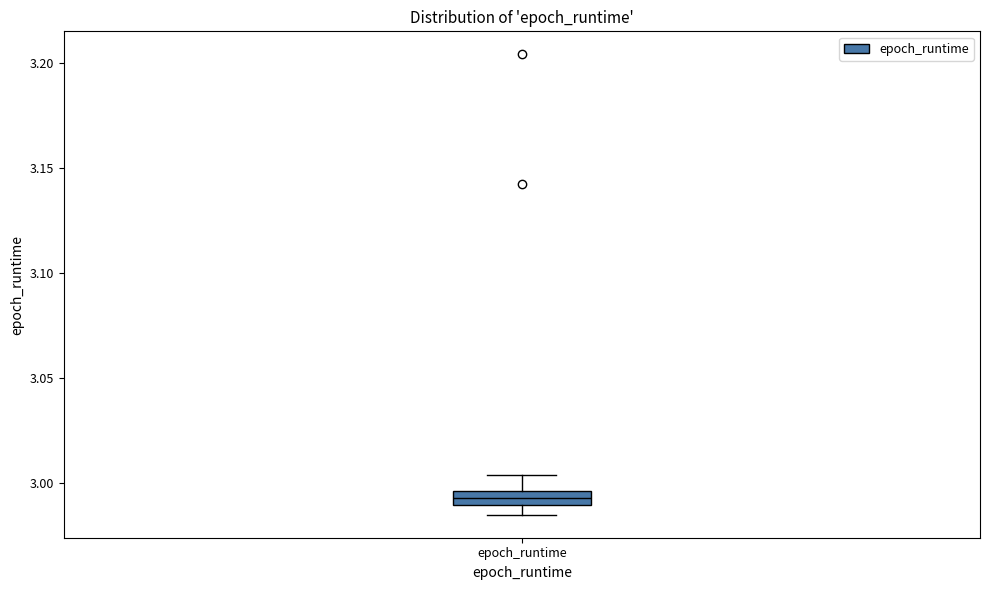

Where is the lower edge of the box for epoch_runtime on the y-axis? The values are not printed on the chart, so give them approximately, as read against the axis.

2.990